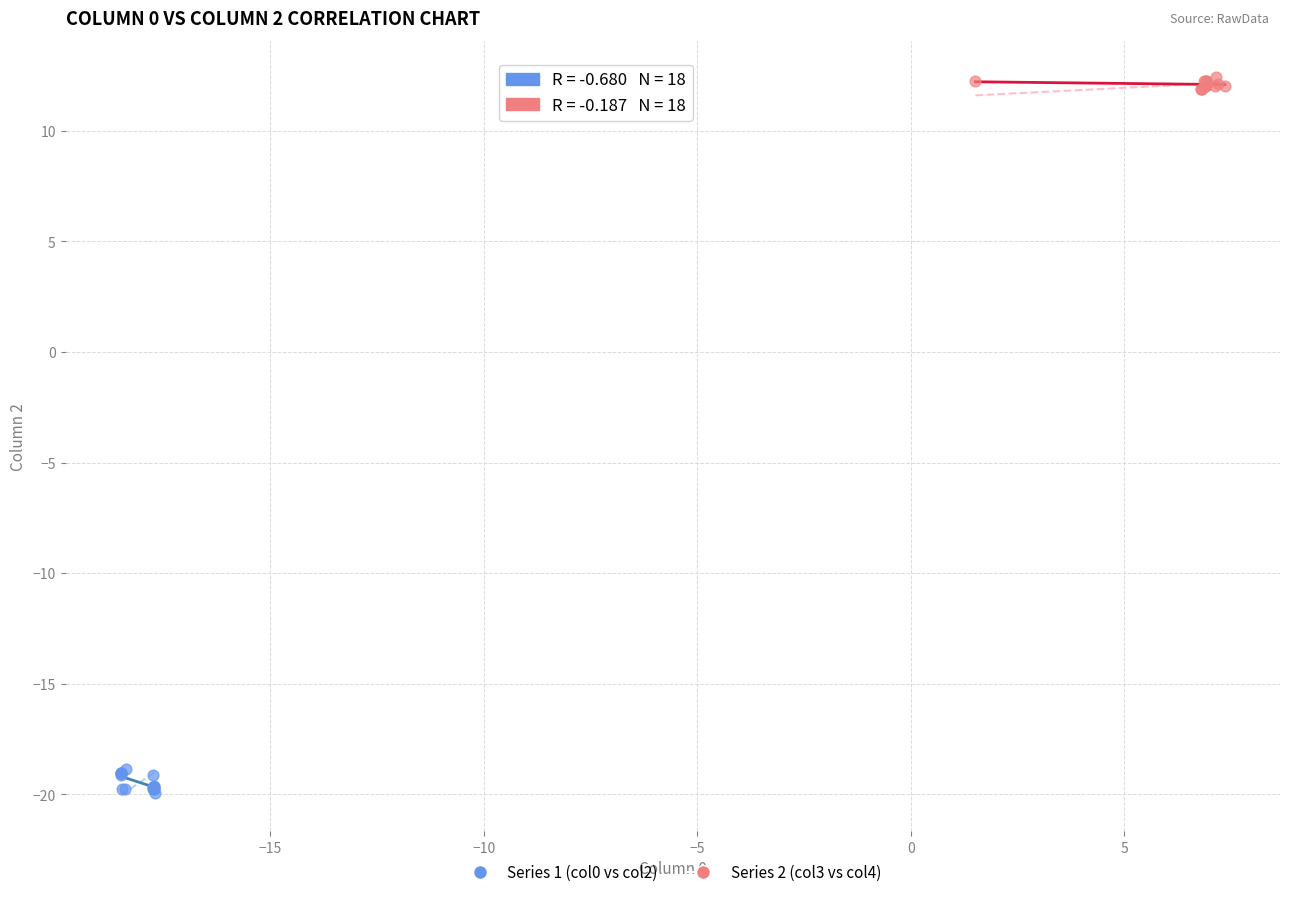

Which series contains the lowest Y value?

Series 1 (col0 vs col2)